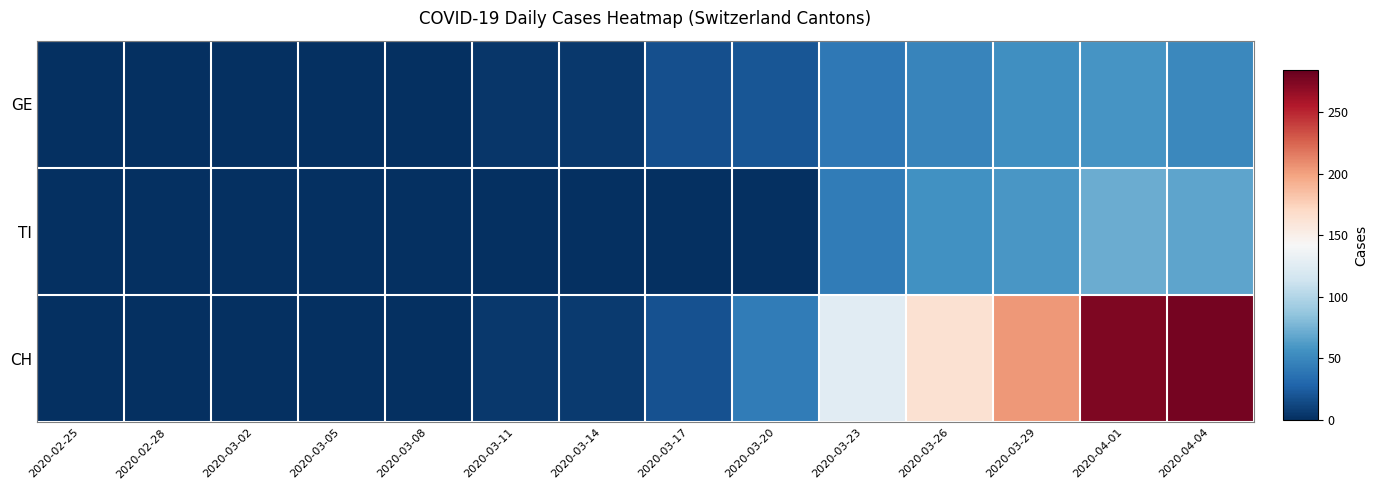

Rank the series by their maximum value, from highest to lowest.

CH, TI, GE